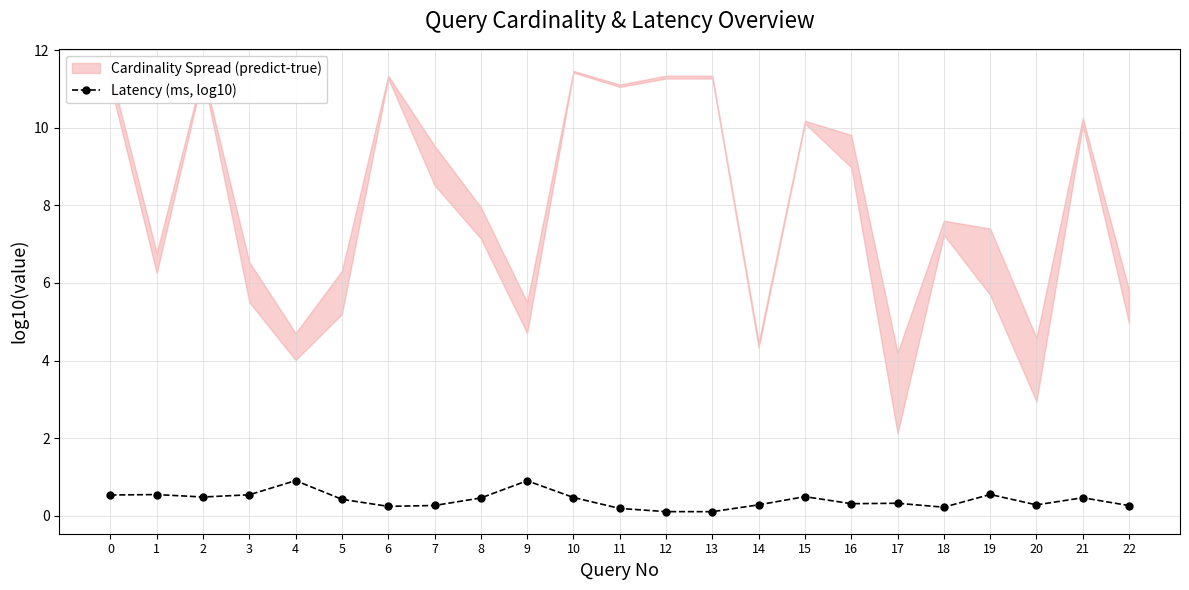

How many values are between 0 and 1?

23